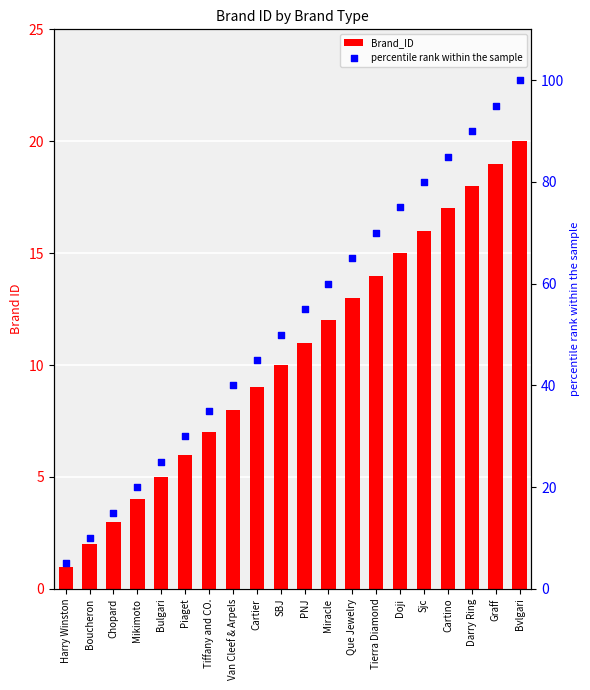

At which category is the sum across all series the highest?

Bvlgari